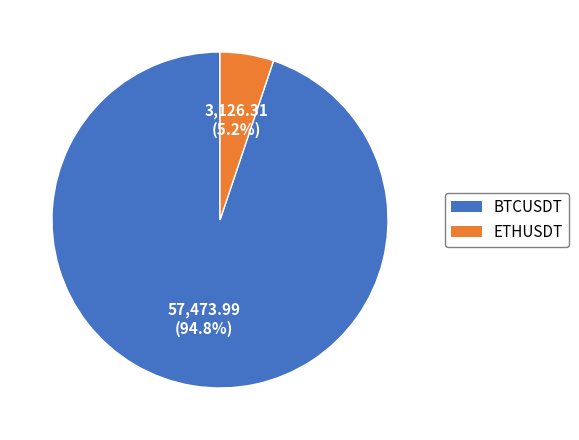

Count the number of slices in the pie.

2